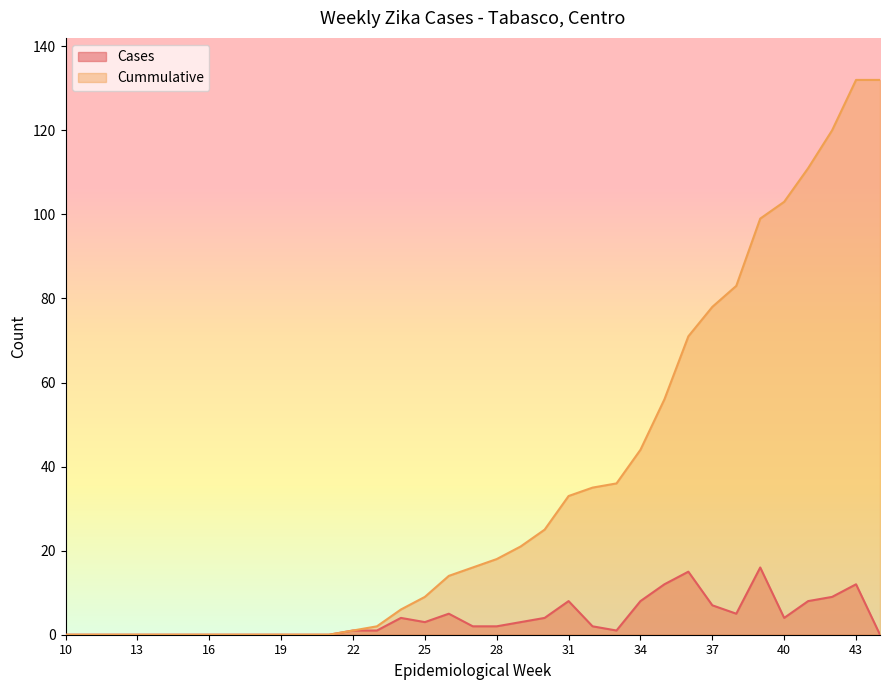

What are all the series names shown in the legend?

Cases, Cummulative